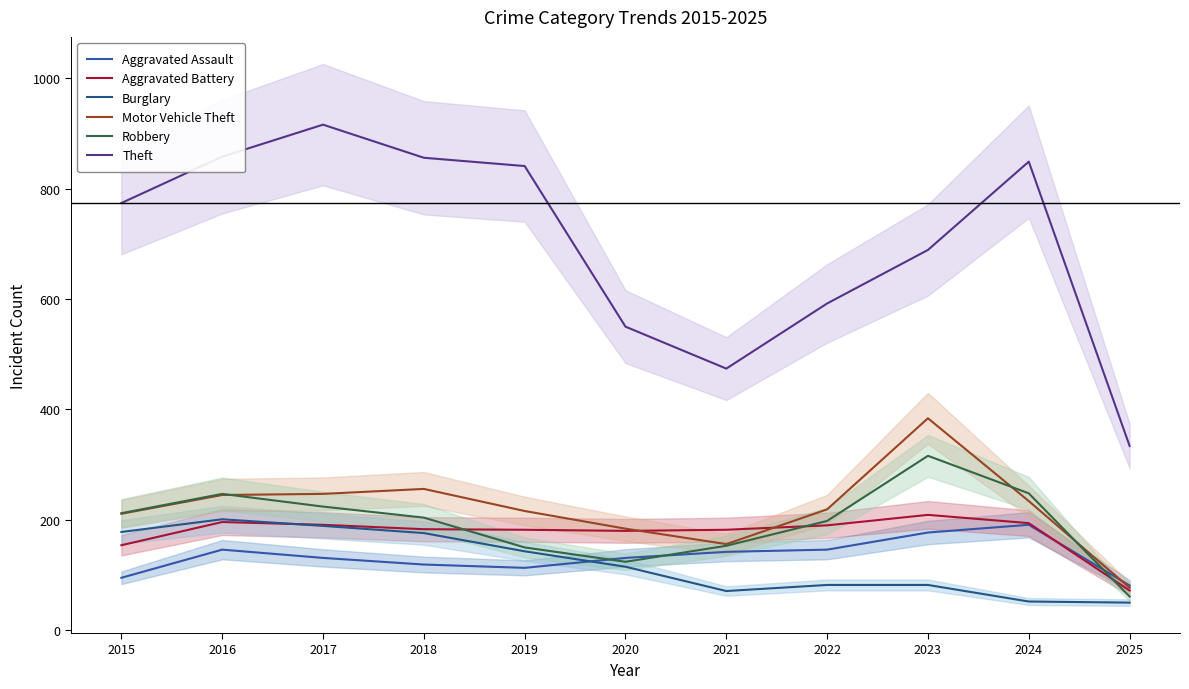

List the series in order of their peak value, lowest first.

Aggravated Assault, Burglary, Aggravated Battery, Robbery, Motor Vehicle Theft, Theft